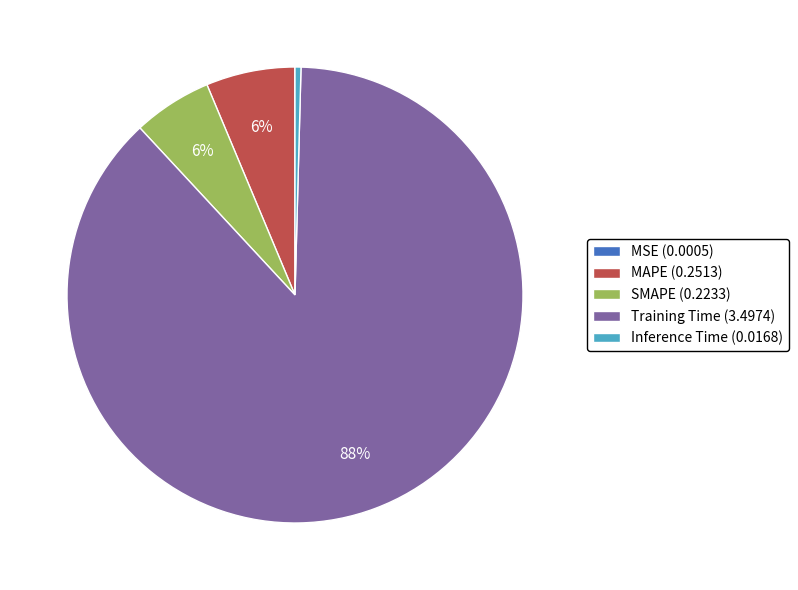

True or false: Training Time accounts for 88% of the total.

True